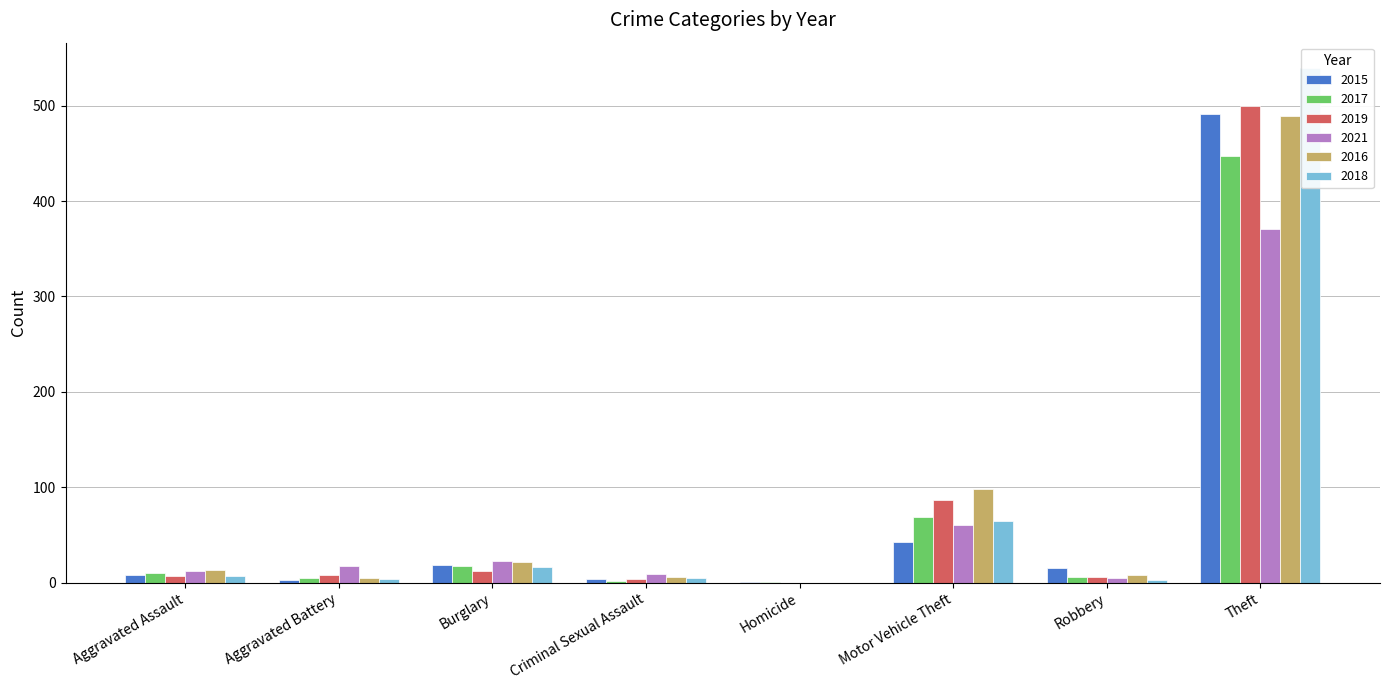

The 2015 series shows 4 at Criminal Sexual Assault. True or false?

True